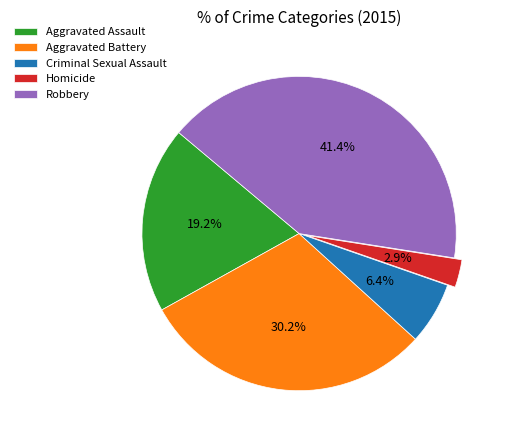

Is there a majority slice in this chart?

No